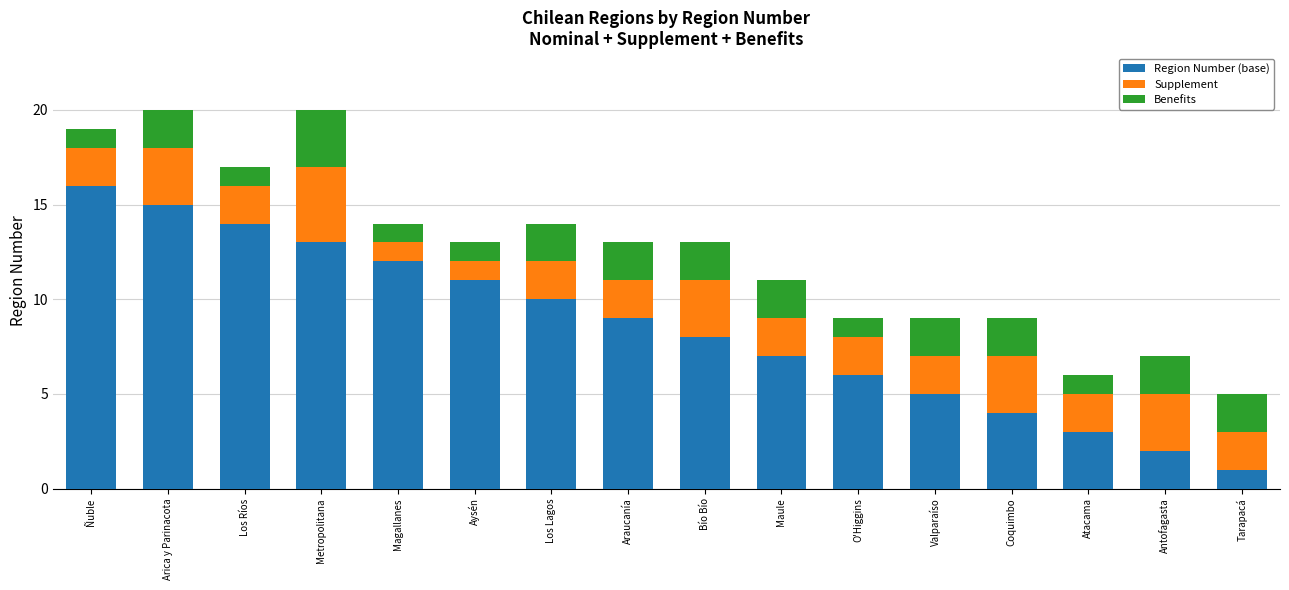

Rank the categories by Region Number (base) value from lowest to highest.

Tarapacá, Antofagasta, Atacama, Coquimbo, Valparaíso, O'Higgins, Maule, Bío Bío, Araucanía, Los Lagos, Aysén, Magallanes, Metropolitana, Los Ríos, Arica y Parinacota, Ñuble